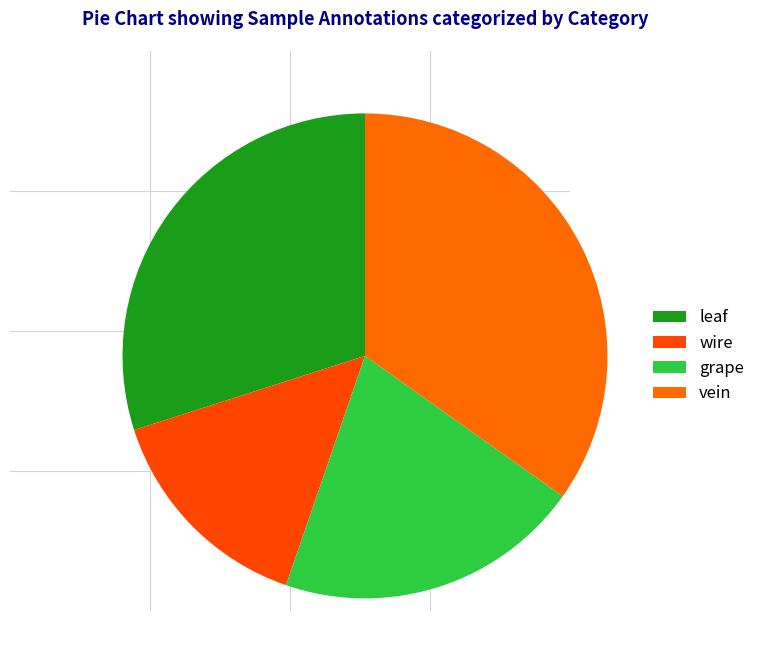

Is wire the majority of the pie?

No